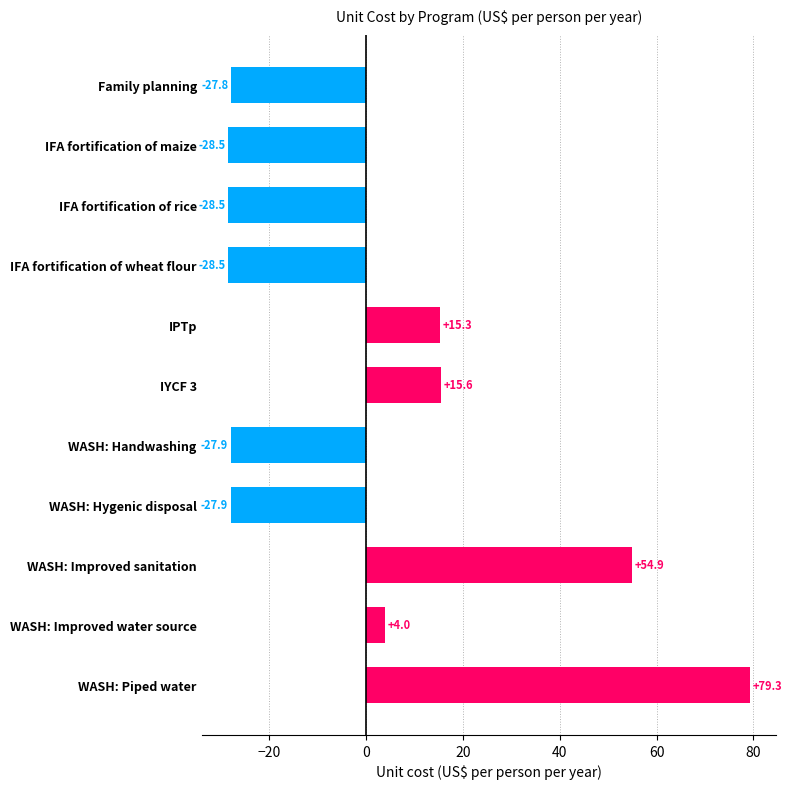

How many values are below zero?

6